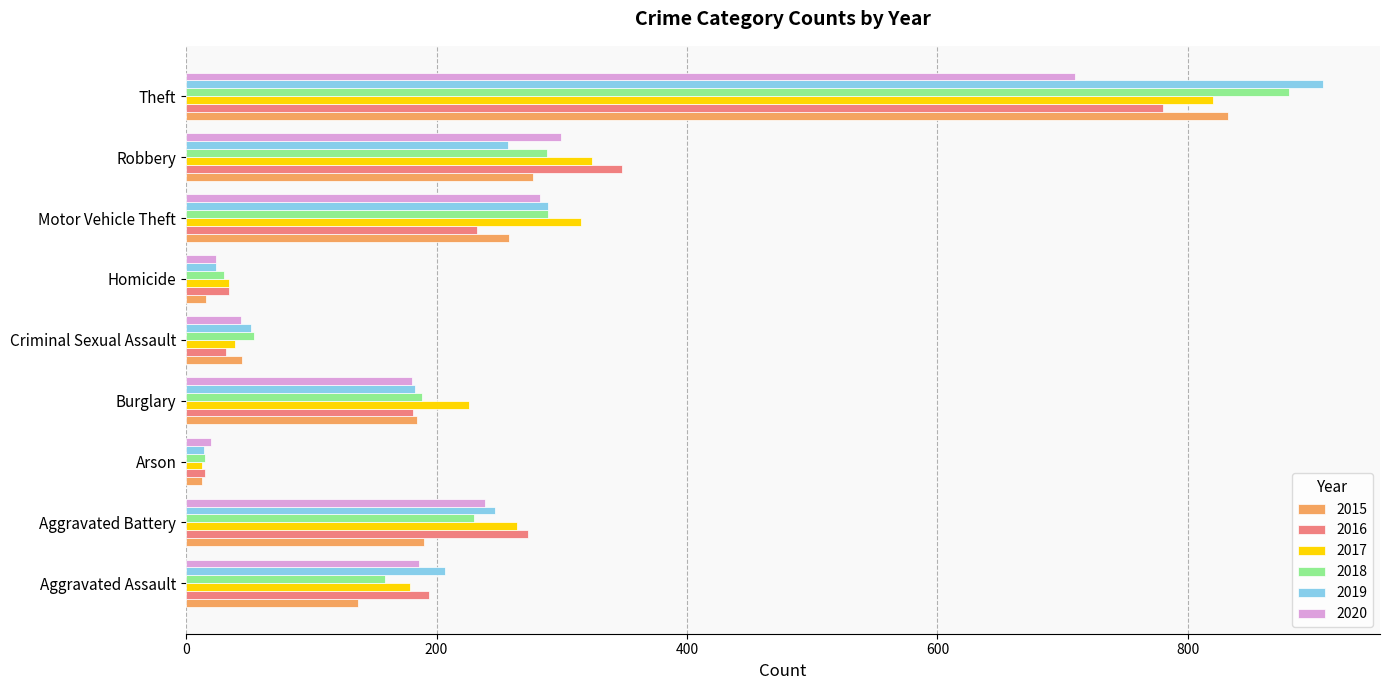

What is the sum of the 2018 values at Robbery and Aggravated Battery?

518